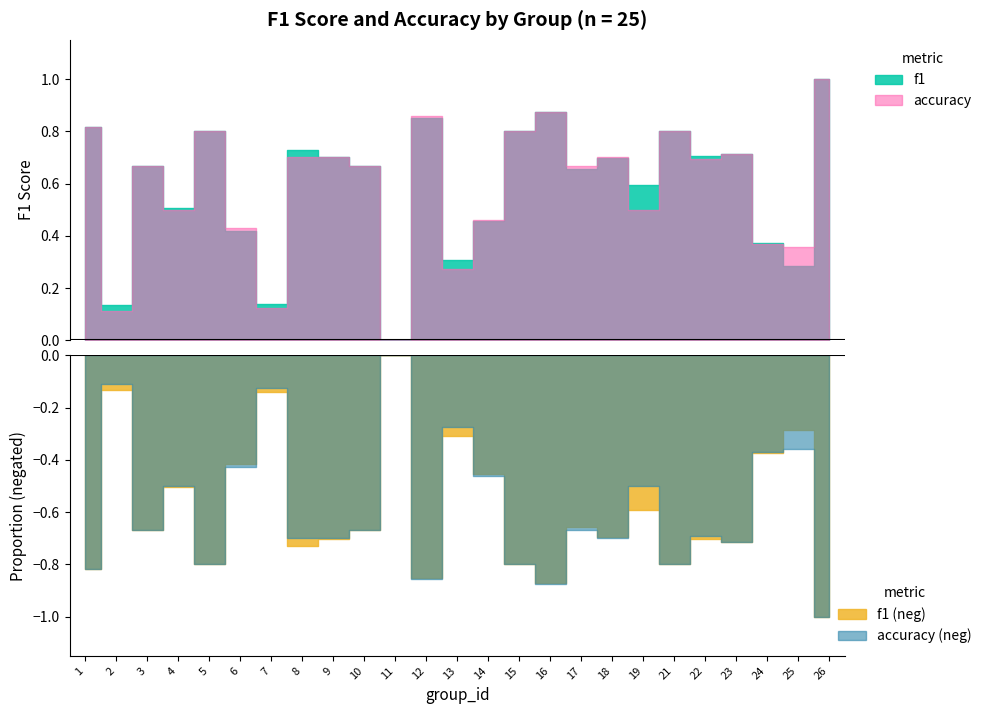

What is the value of the f1 point at the 6th from the left?

0.4